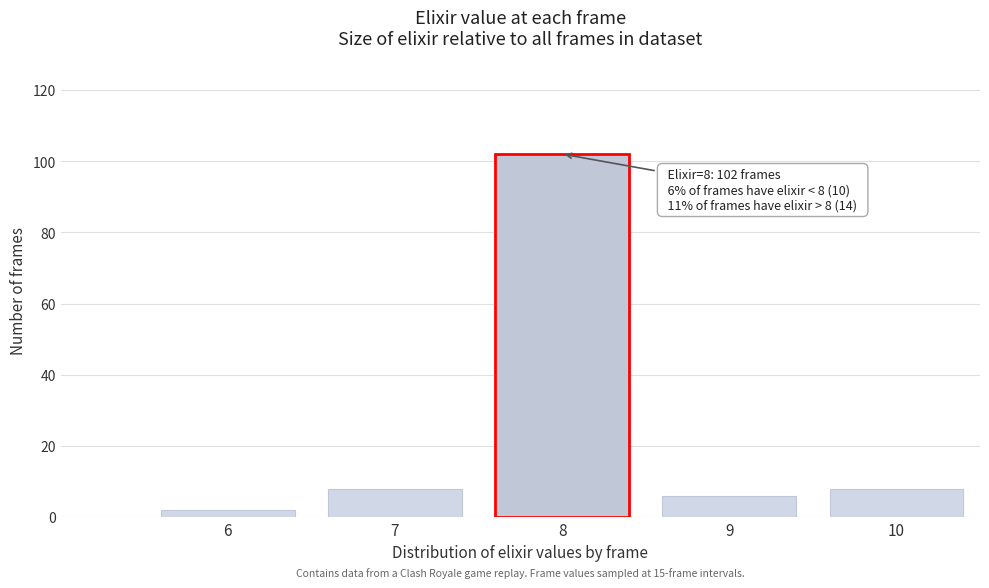

Reading left to right, what are all the values shown in this chart?

2	8	102	6	8